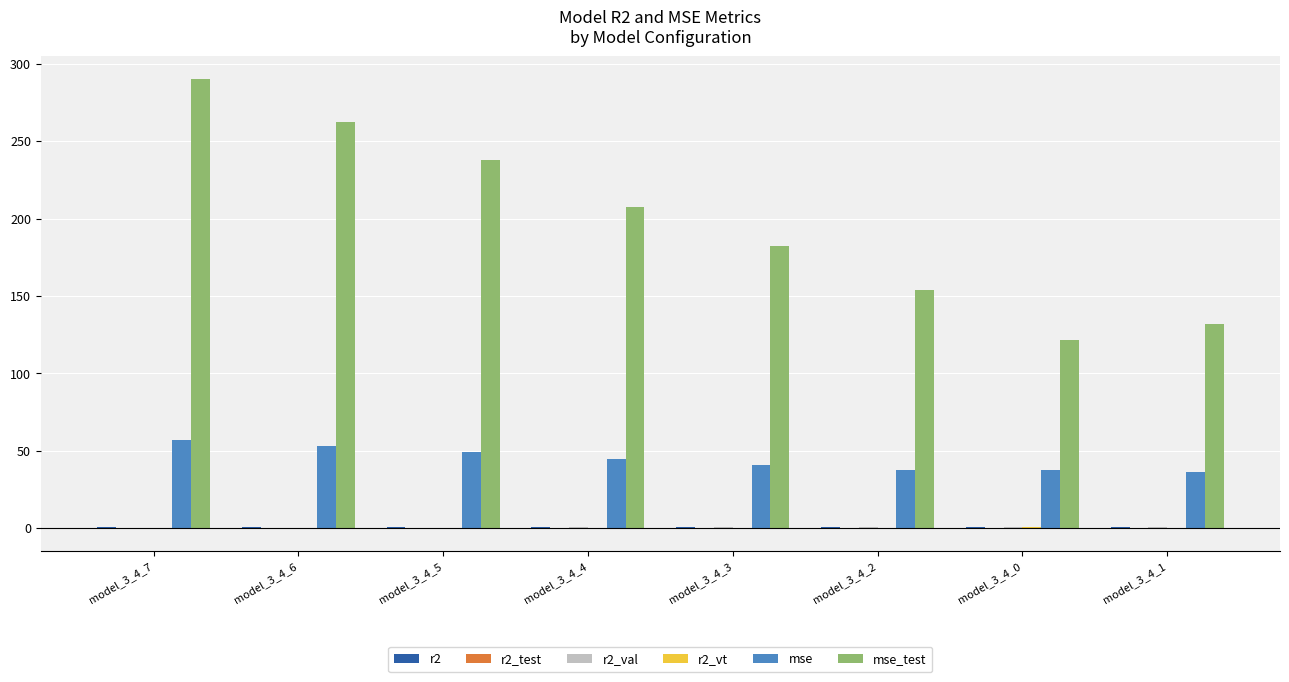

The value of mse at model_3_4_0 is 25.1. True or false?

False